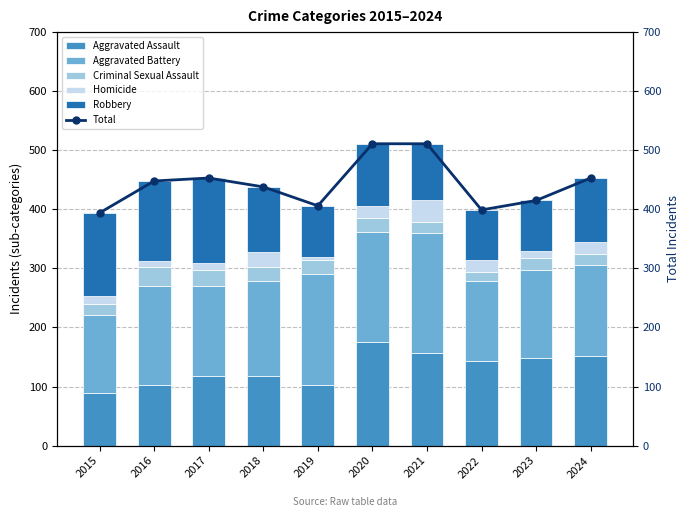

Which category has the lowest value in the Aggravated Battery series?

2015